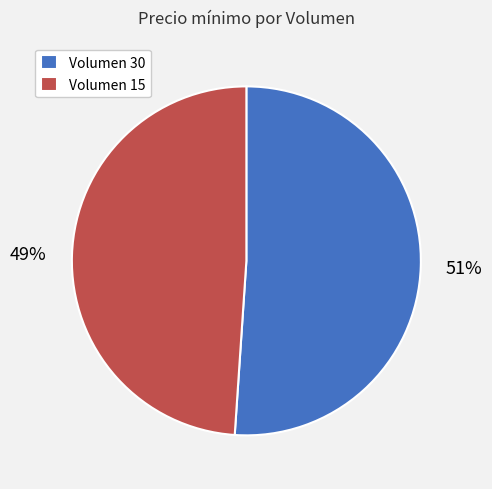

To the nearest percent, what is the difference between the largest and smallest slice percentages?

2%